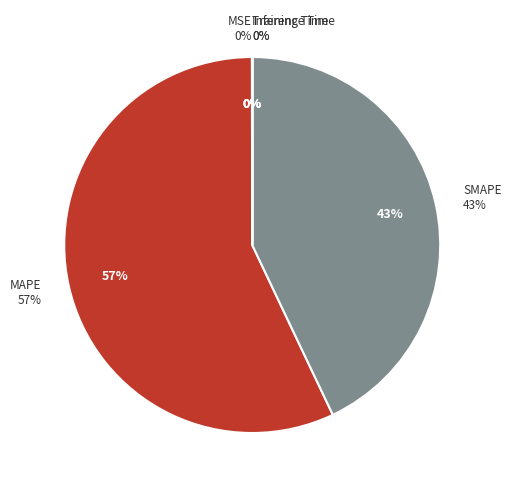

Rank the categories by value from highest to lowest.

MAPE, SMAPE, MSE, Training Time, Inference Time